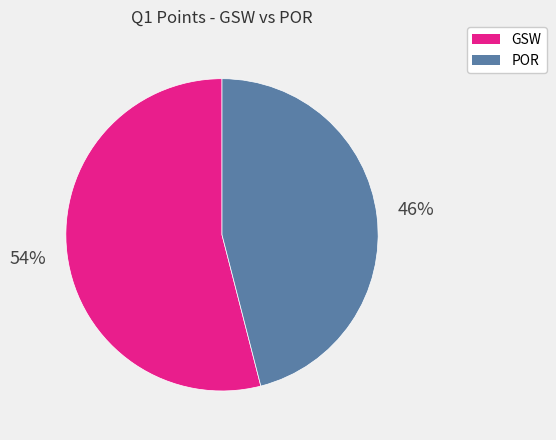

To the nearest percent, what is the average slice percentage?

50%